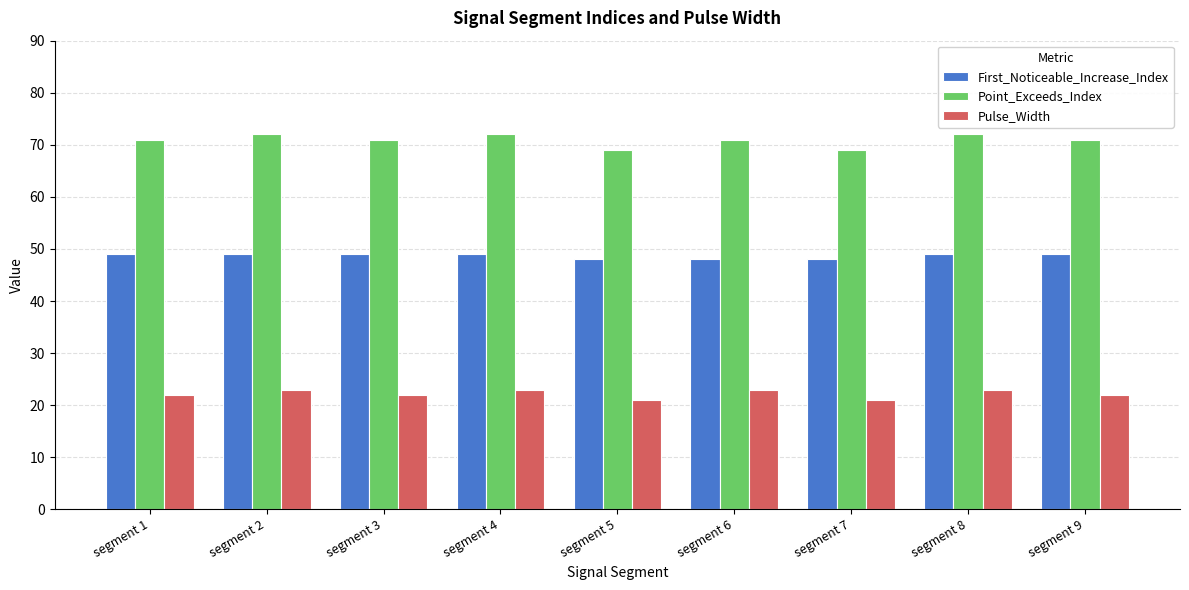

Which series has the largest total across all categories?

Point_Exceeds_Index